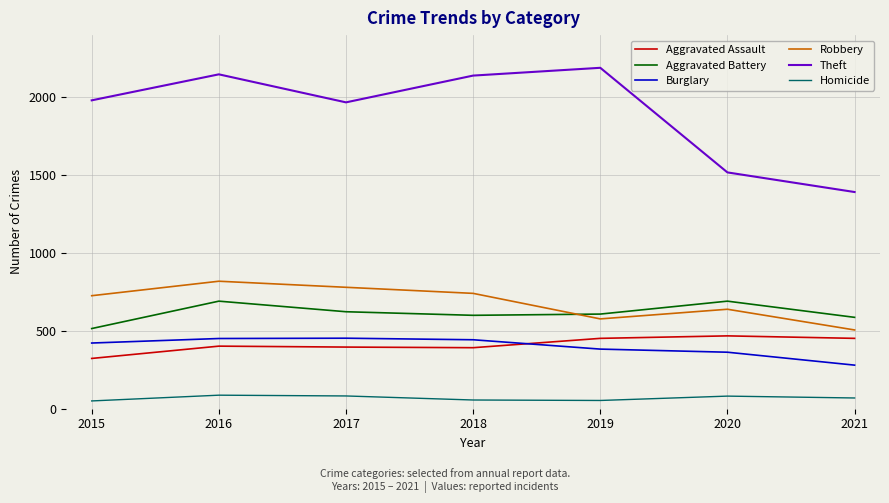

In Aggravated Assault, how many points are higher than both neighbors (excluding endpoints)?

2